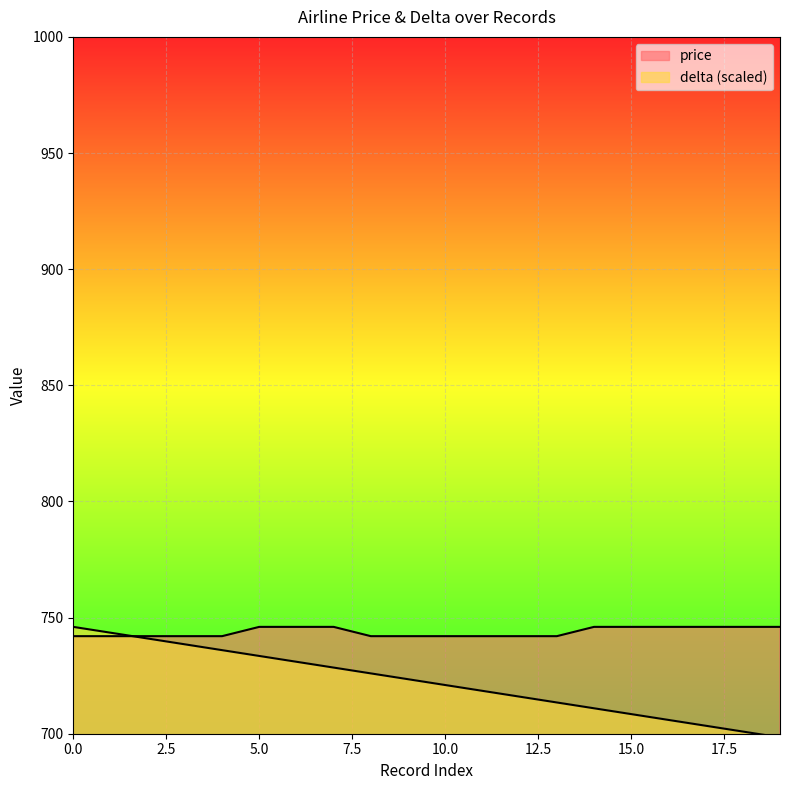

Where do delta and price first cross each other?

1 and 2